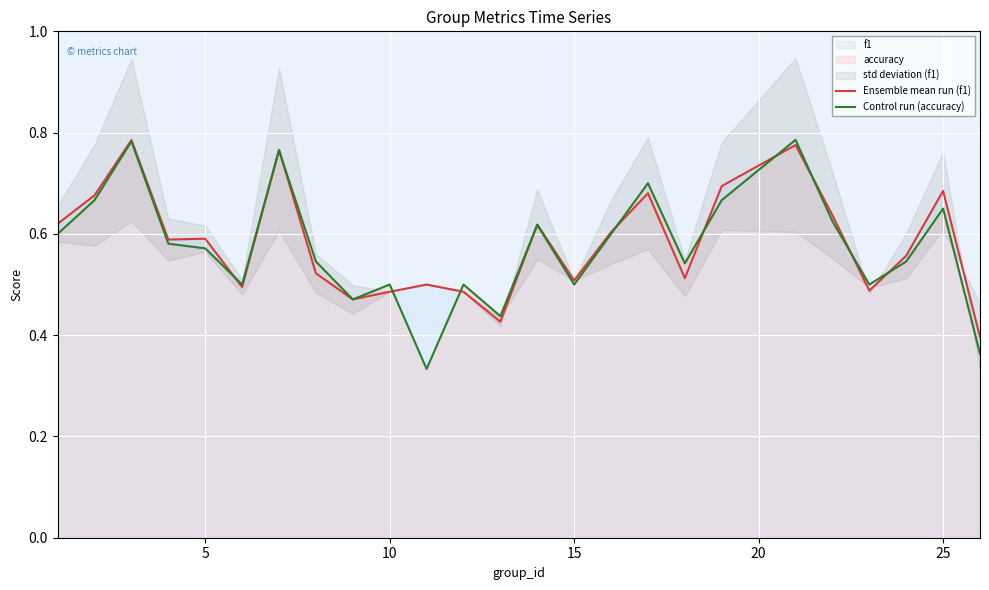

The Ensemble mean run (f1) series shows 0.8 at 15. True or false?

False